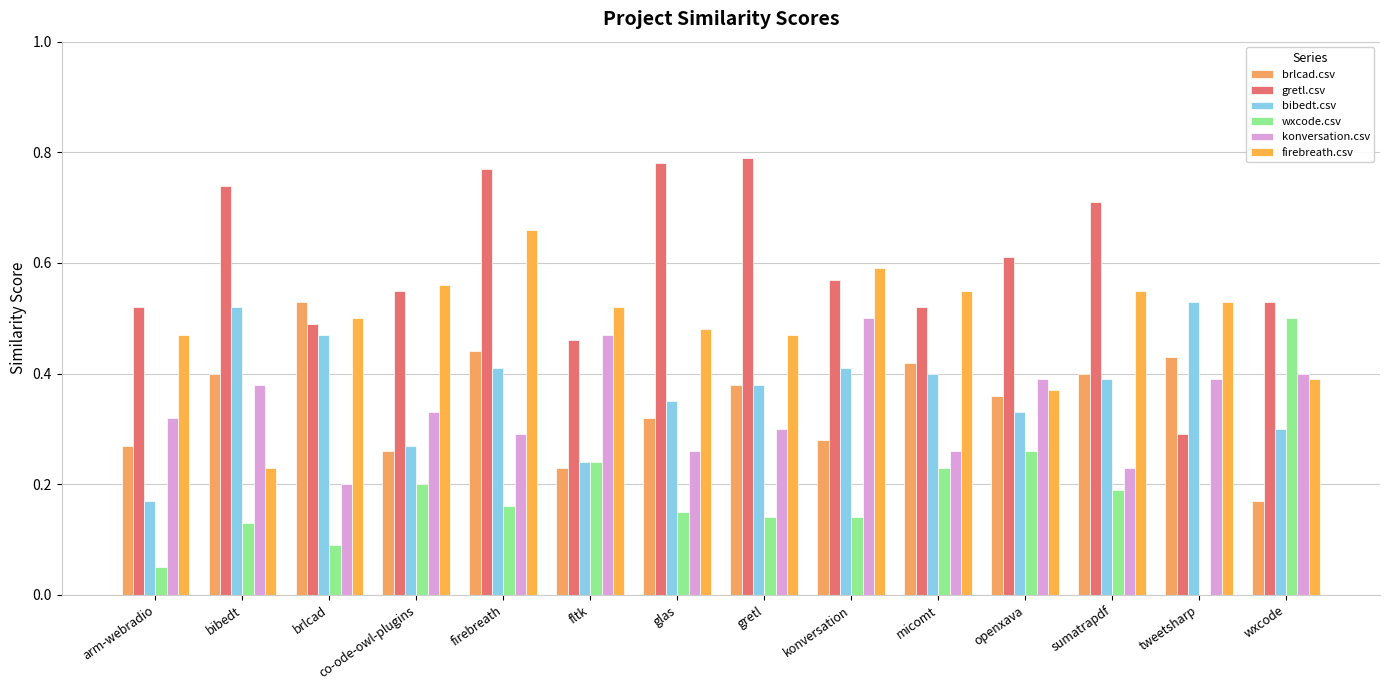

Count the firebreath.csv values in the range 0 to 1.

14